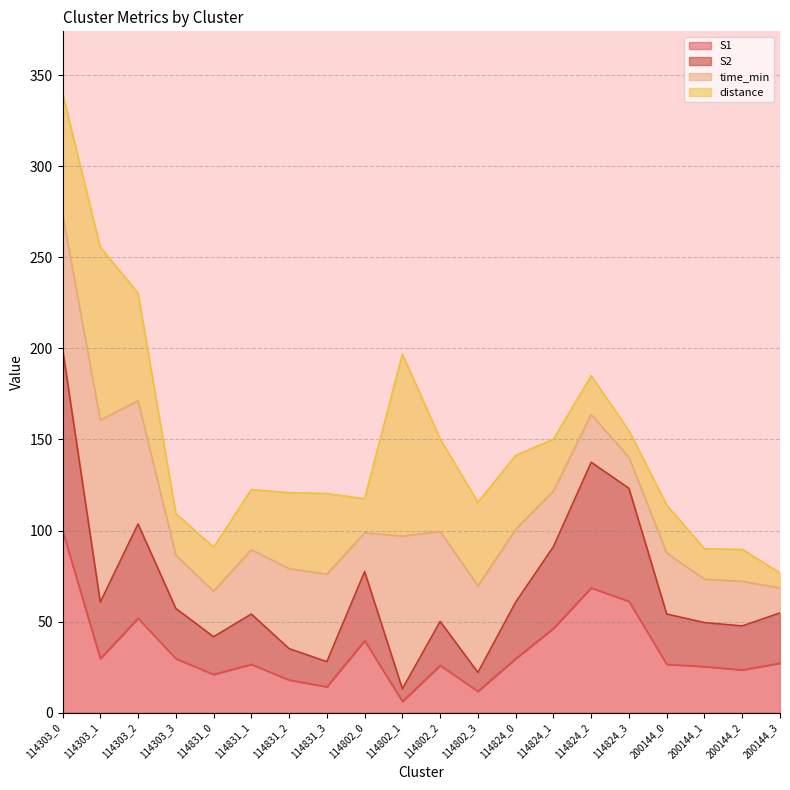

What are all the series names shown in the legend?

S1, S2, time_min, distance